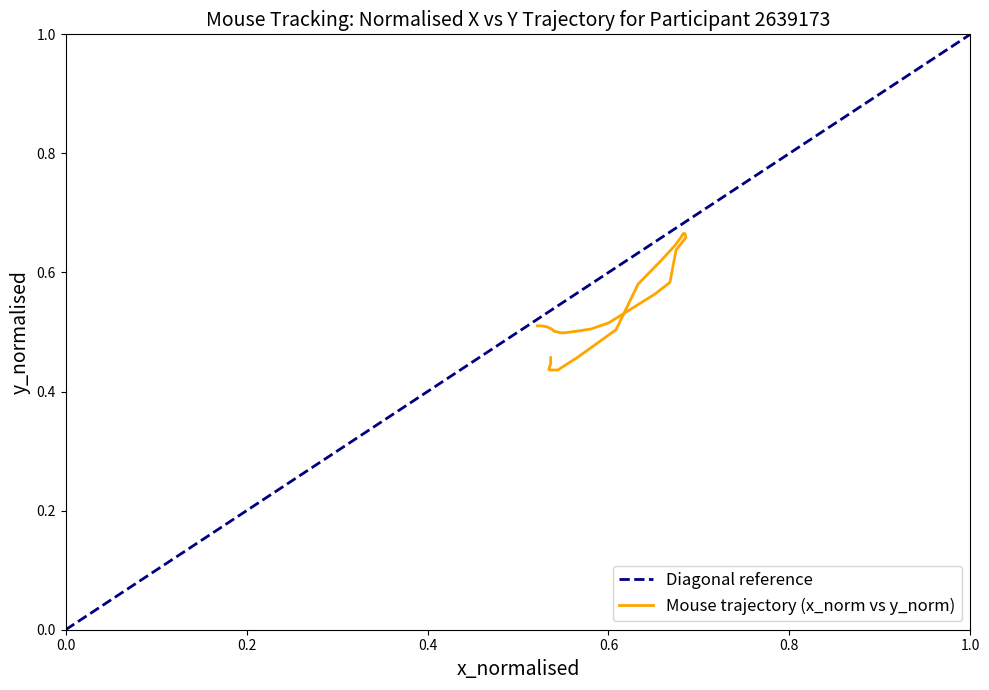

What is the minimum value shown in the chart?

0.4